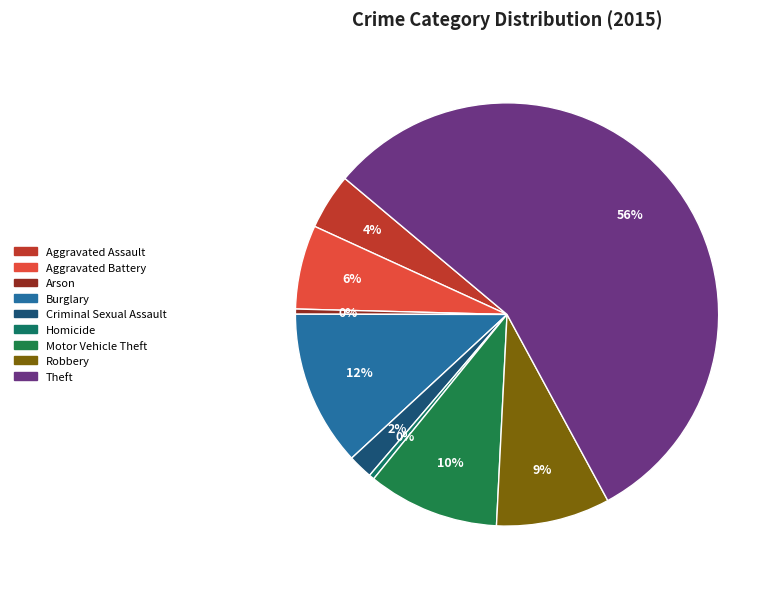

Count the number of slices in the pie.

9